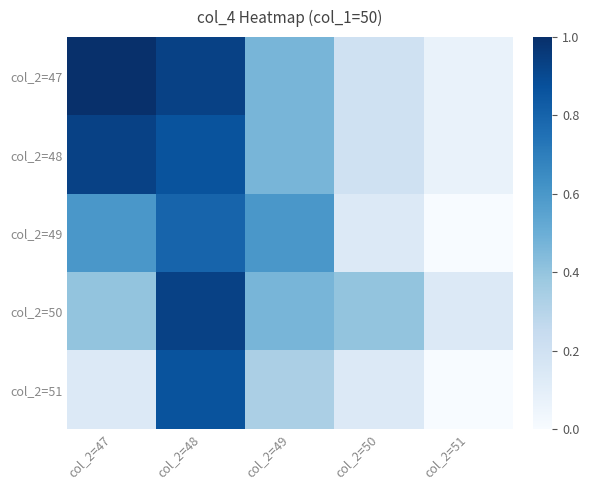

At how many categories does at least one series exceed 0?

5